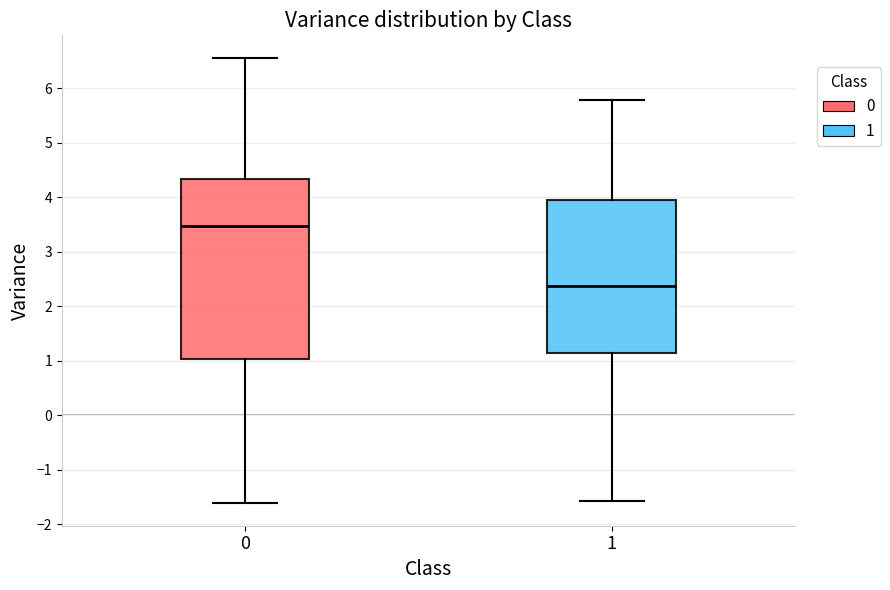

Reading left to right, transcribe this box plot: for each box, give where its median line is, the range the box spans, and where its two whiskers end, as read against the y-axis. The values are not printed on the chart, so give them approximately, as read against the axis.

0: median 3.5, box 1.0 to 4.3, whiskers -1.6 to 6.6
1: median 2.4, box 1.2 to 3.9, whiskers -1.6 to 5.8